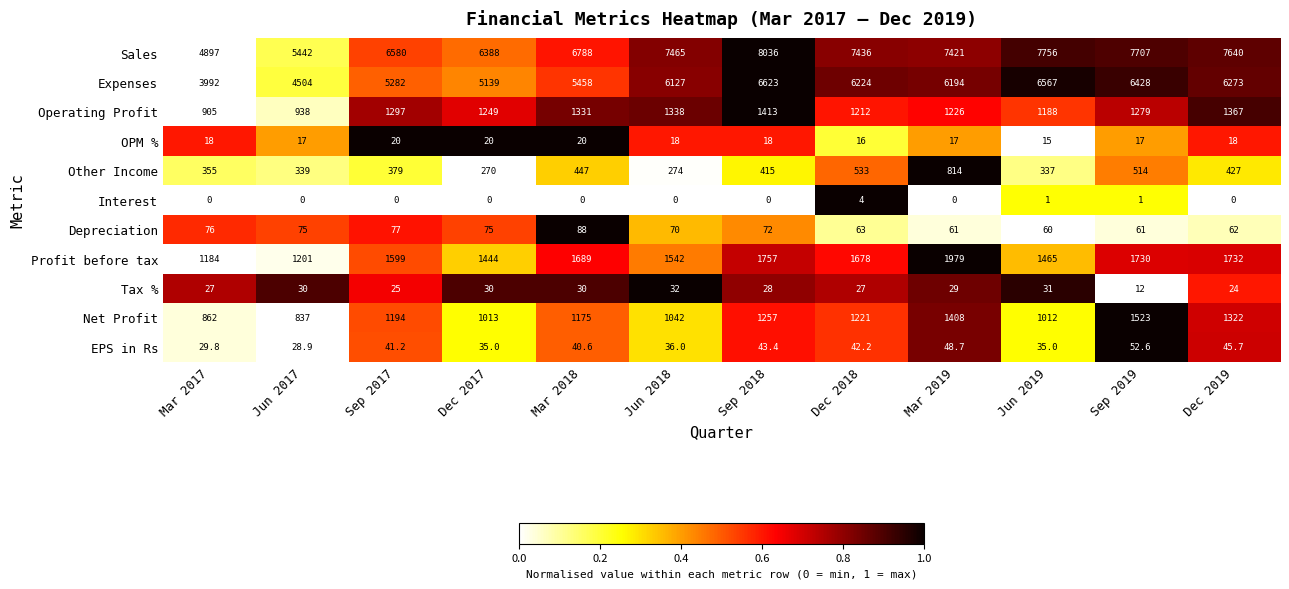

At how many categories does at least one series exceed 0?

12